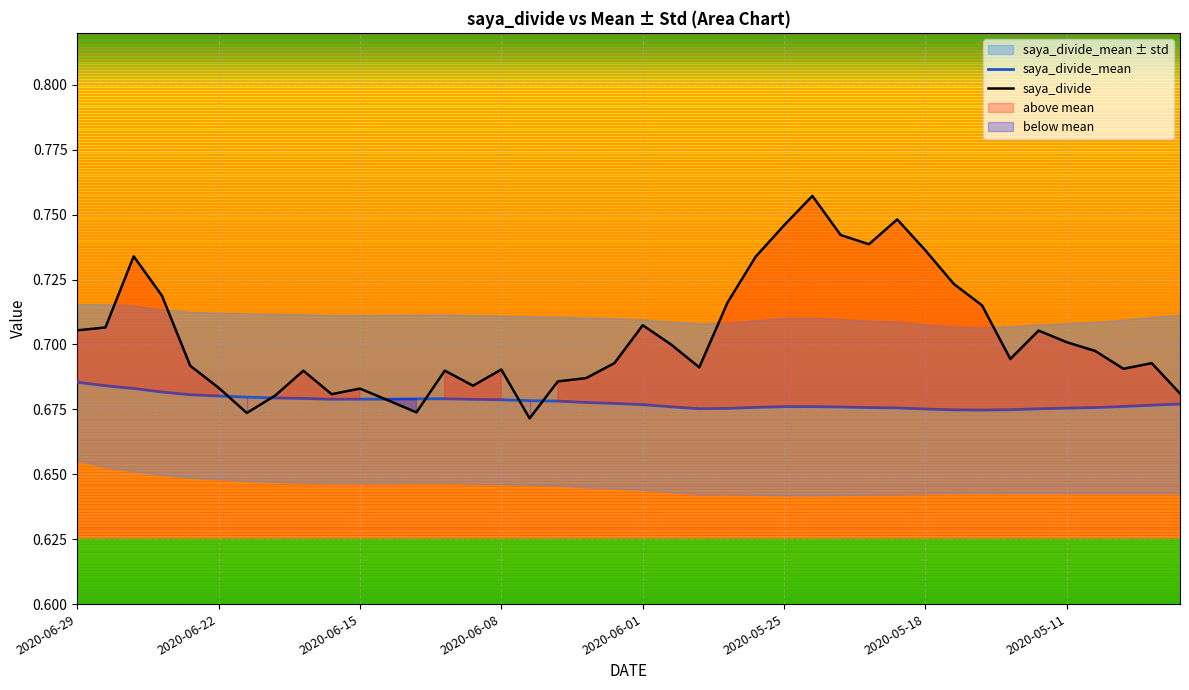

The value of saya_divide_mean at 2020-06-12 is 0.7. True or false?

True